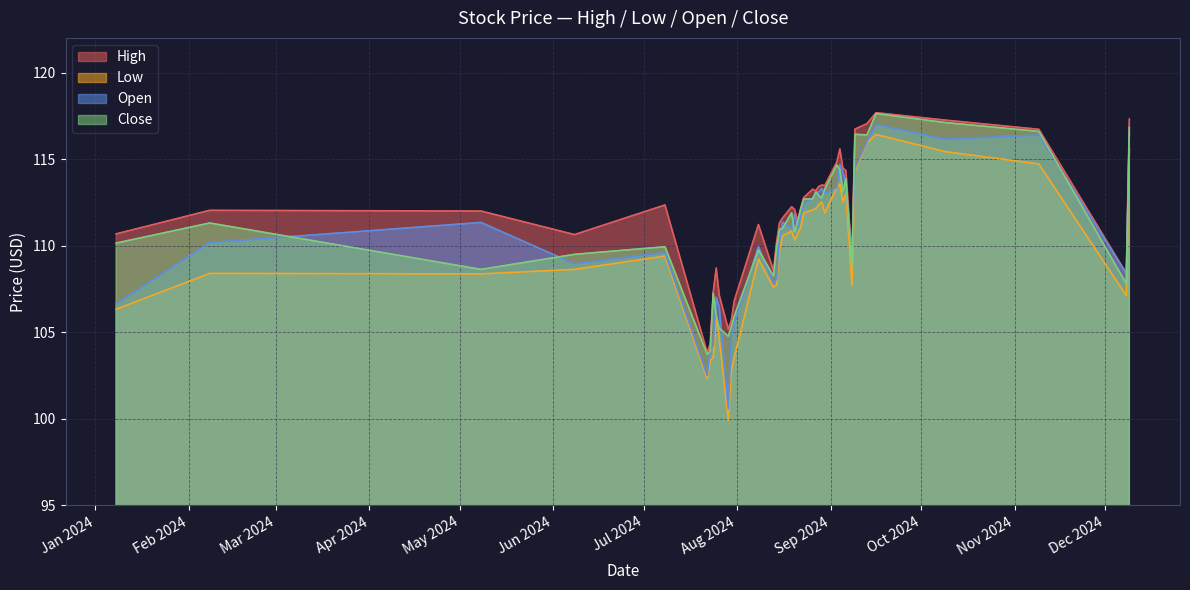

Which series has the largest range (max minus min)?

Low